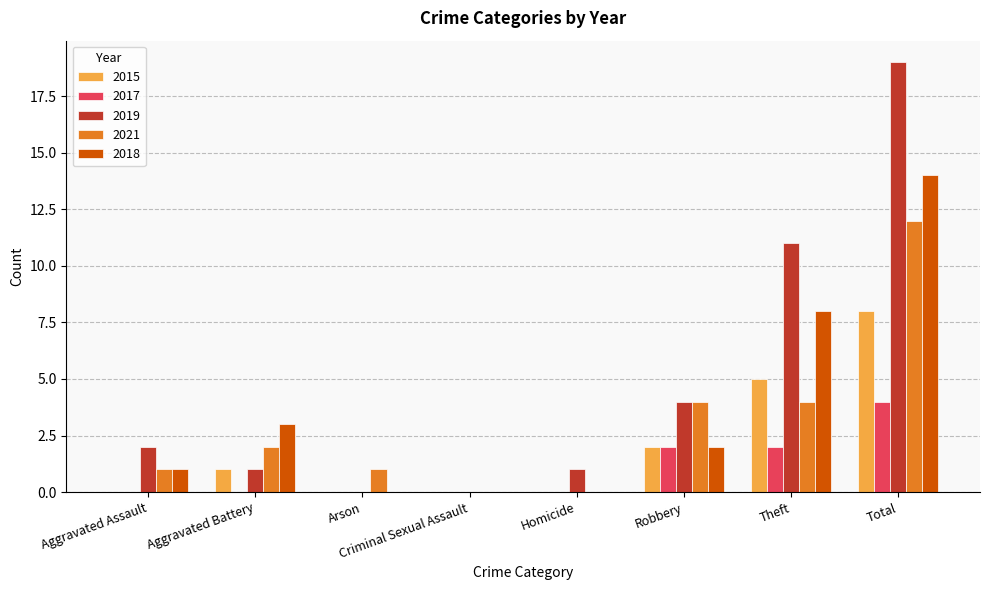

True or false: 2015 has a value of 2 at Aggravated Battery.

False